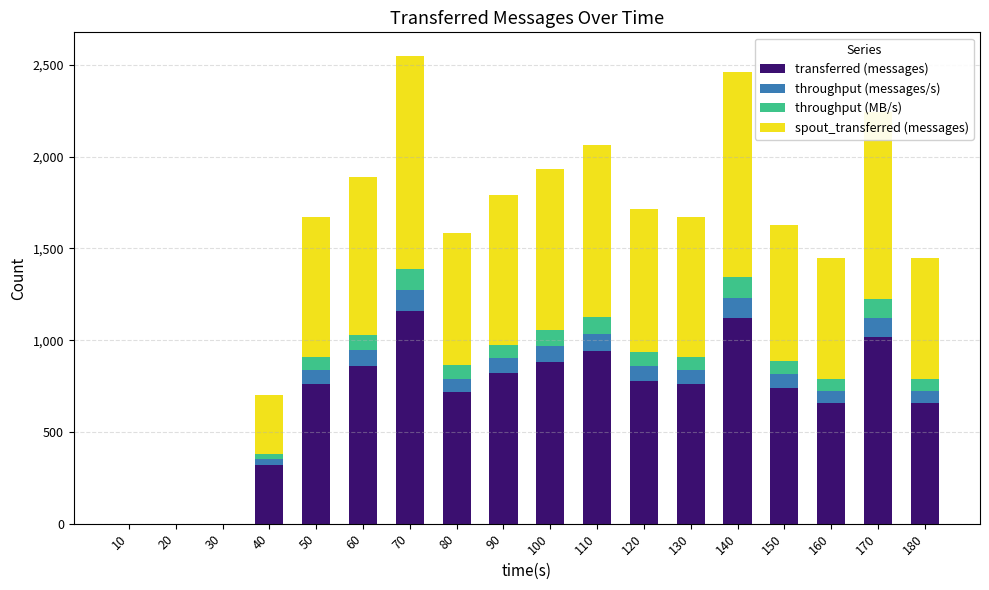

Count the number of data series in this chart.

4